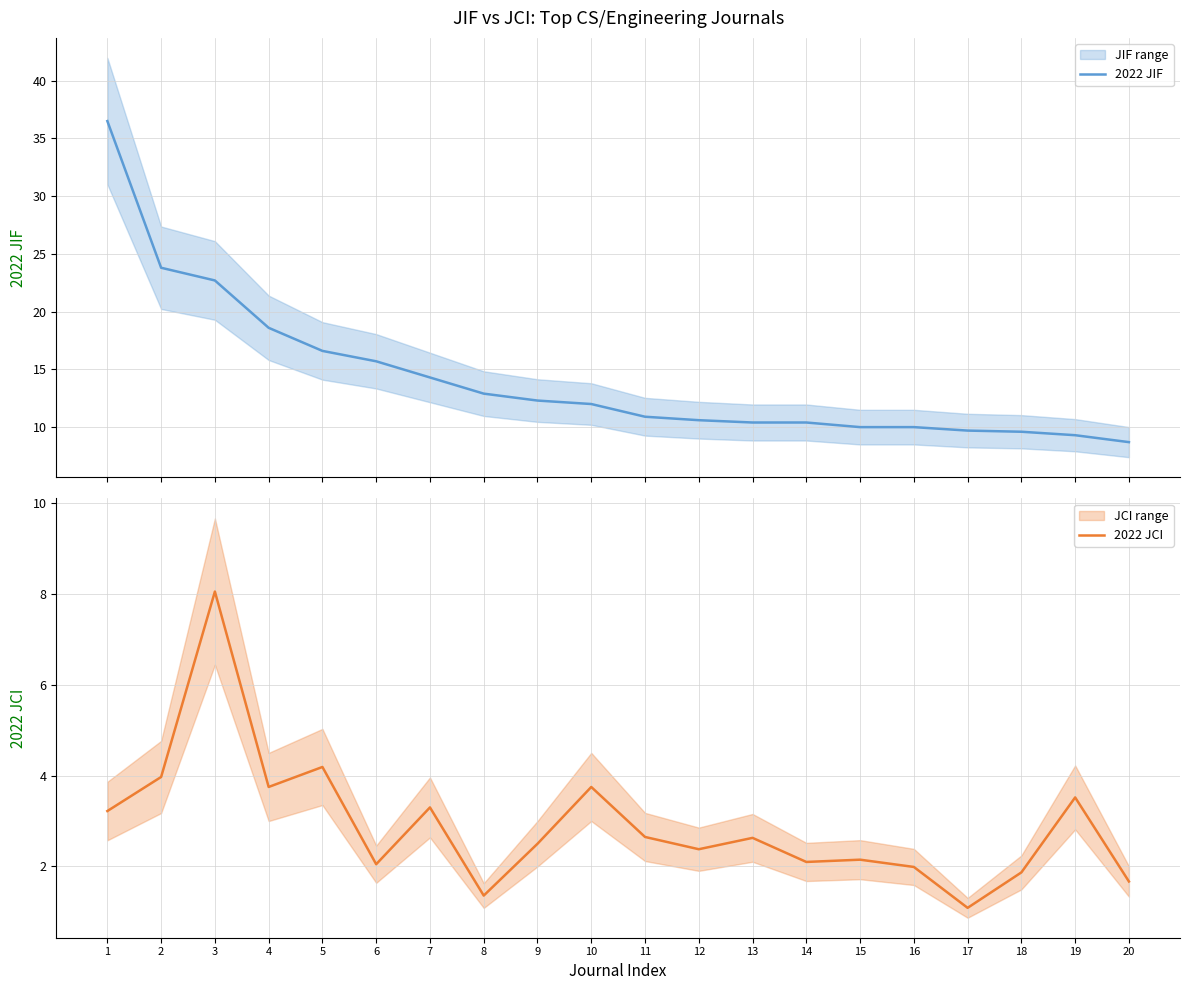

Read the 2022 JIF value at 16.

10.0